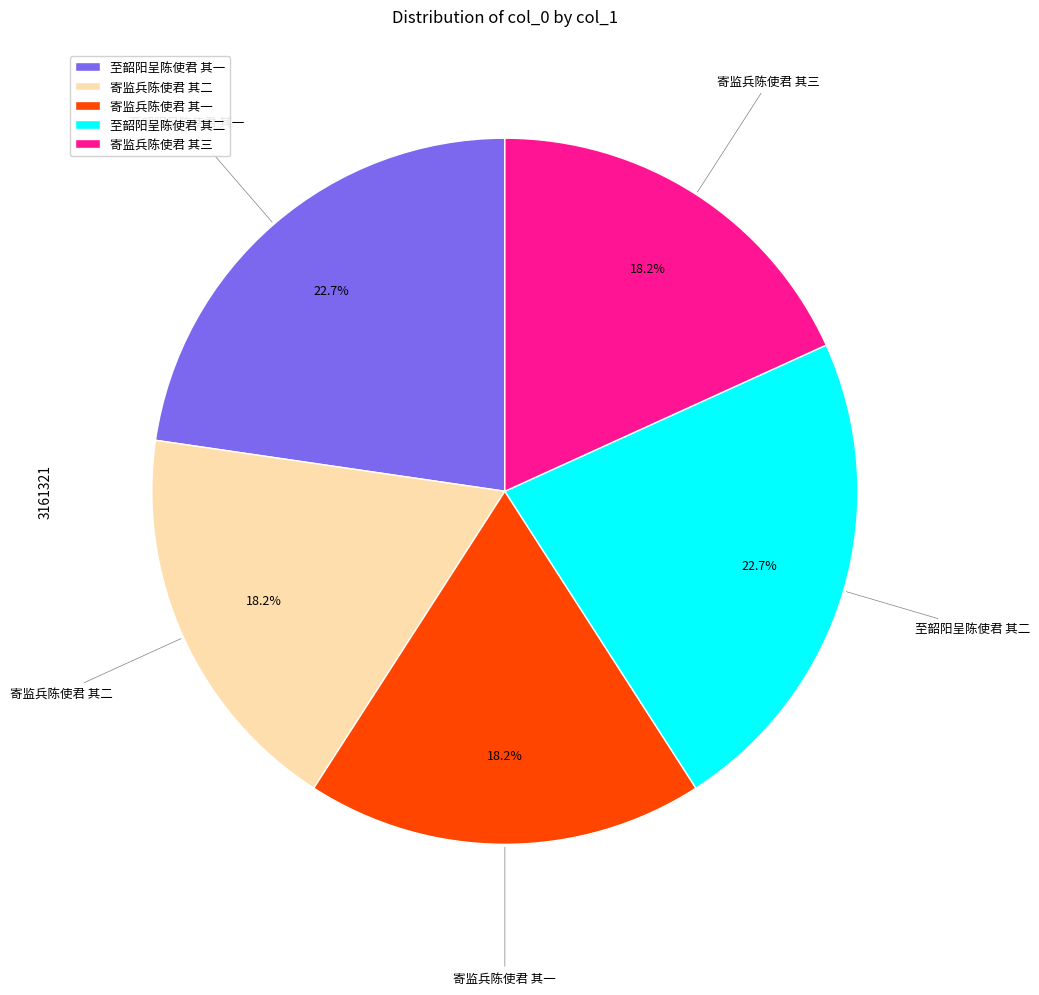

Combined, do 至韶阳呈陈使君 其一 and 至韶阳呈陈使君 其二 account for over 50%?

No